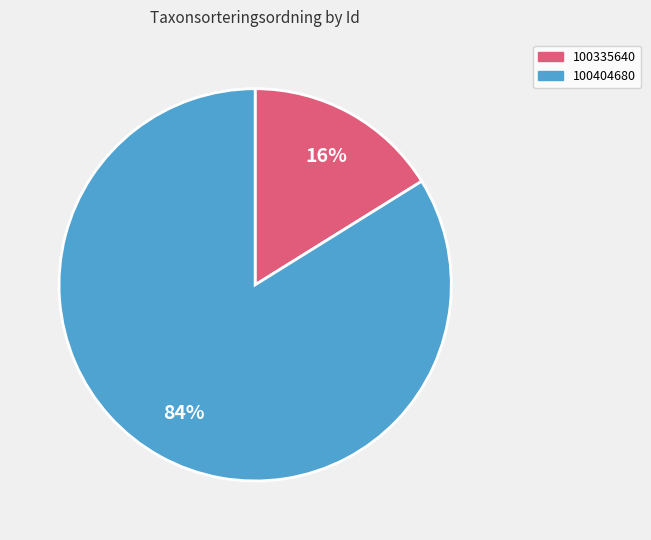

What is the majority slice?

100404680